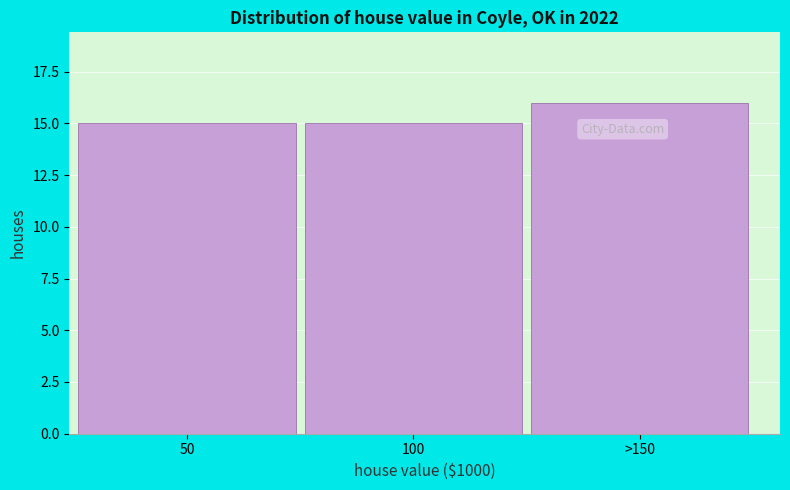

Reading right to left, list all the values displayed in this chart.

16	15	15